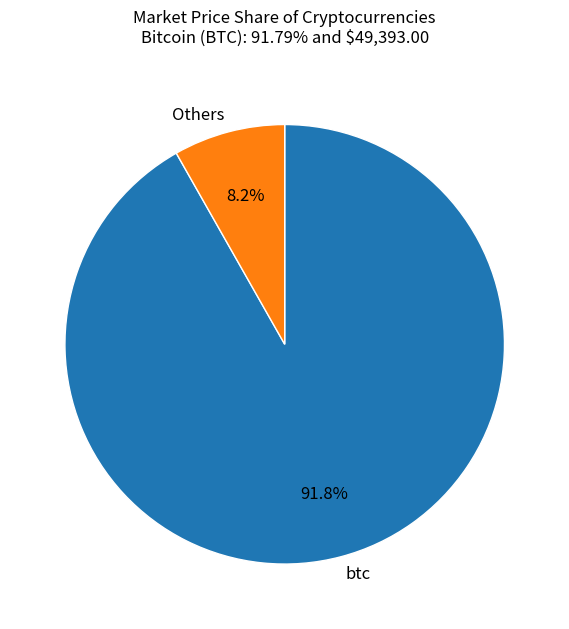

To the nearest percent, what is the average slice percentage?

50%